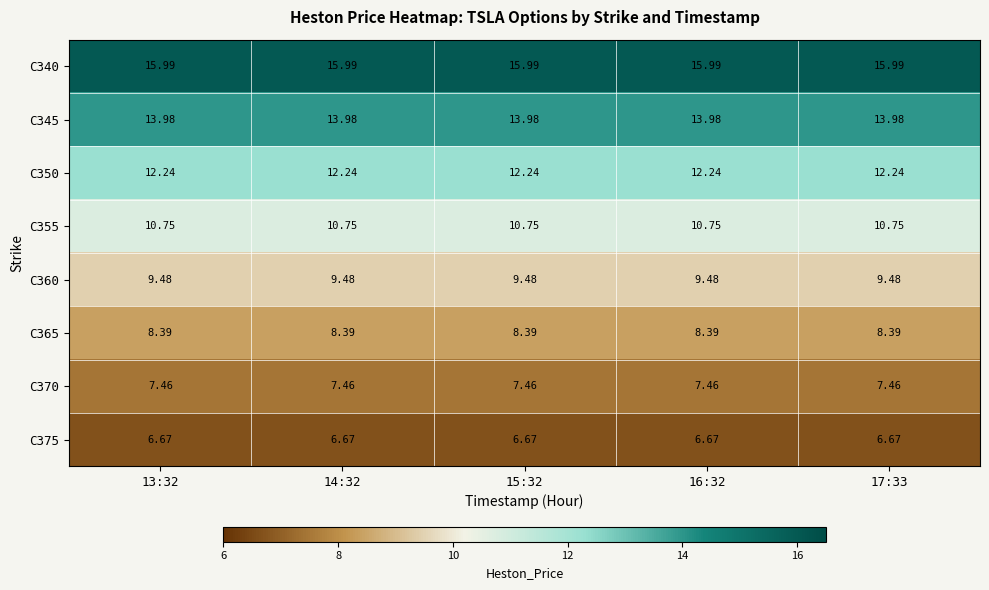

List the series in order of their peak value, highest first.

C340, C345, C350, C355, C360, C365, C370, C375